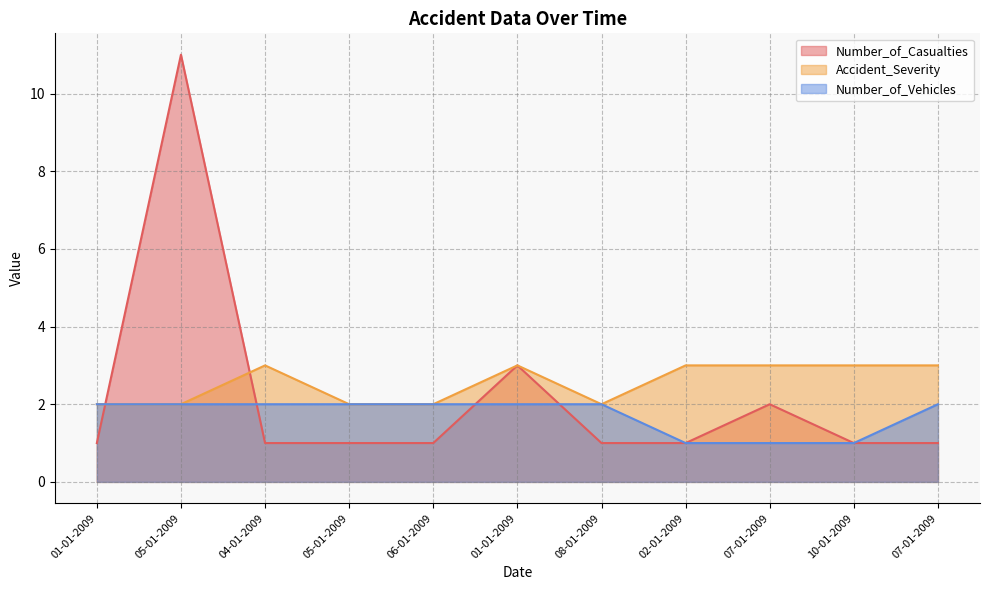

What is the label of the 10th point from the left?

10-01-2009